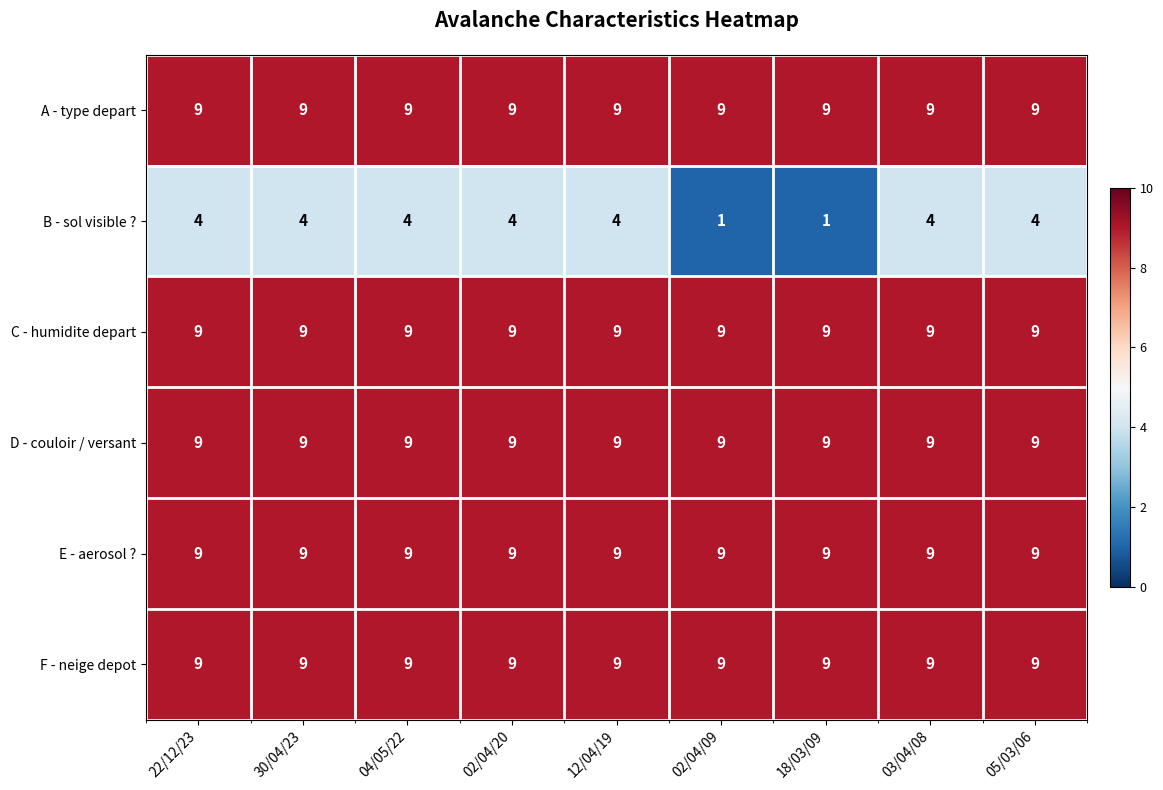

What is the average value of the B - sol visible ? series?

3